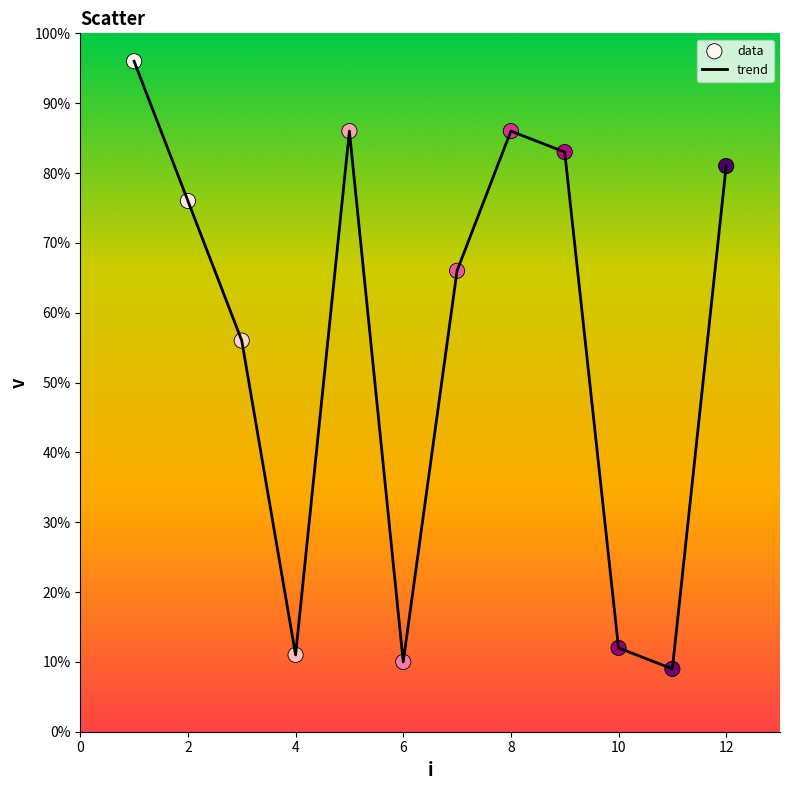

What is the difference between the maximum and minimum values?

87